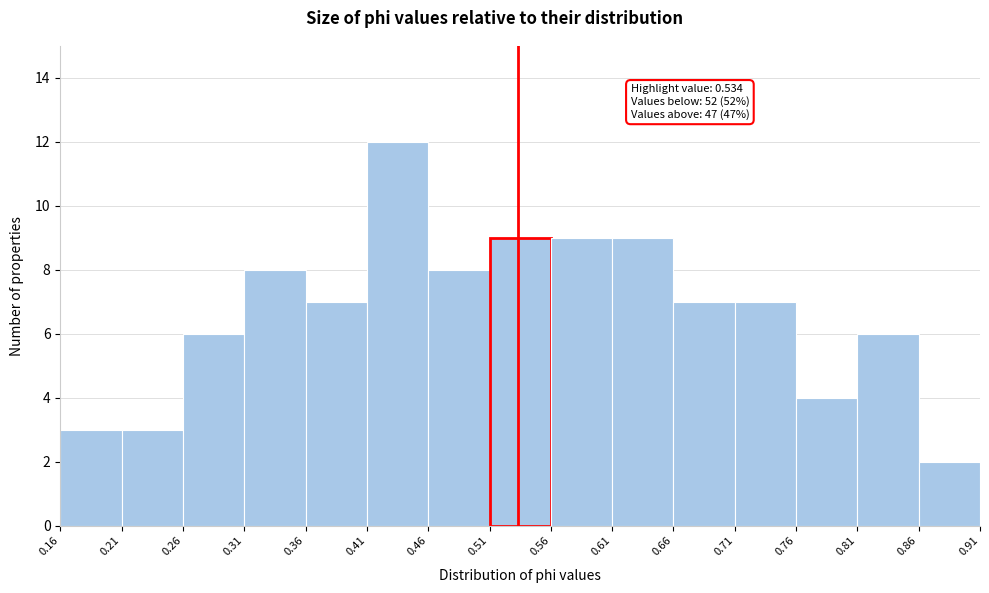

Over which range of the x-axis is the bar tallest?

0.41 to 0.46